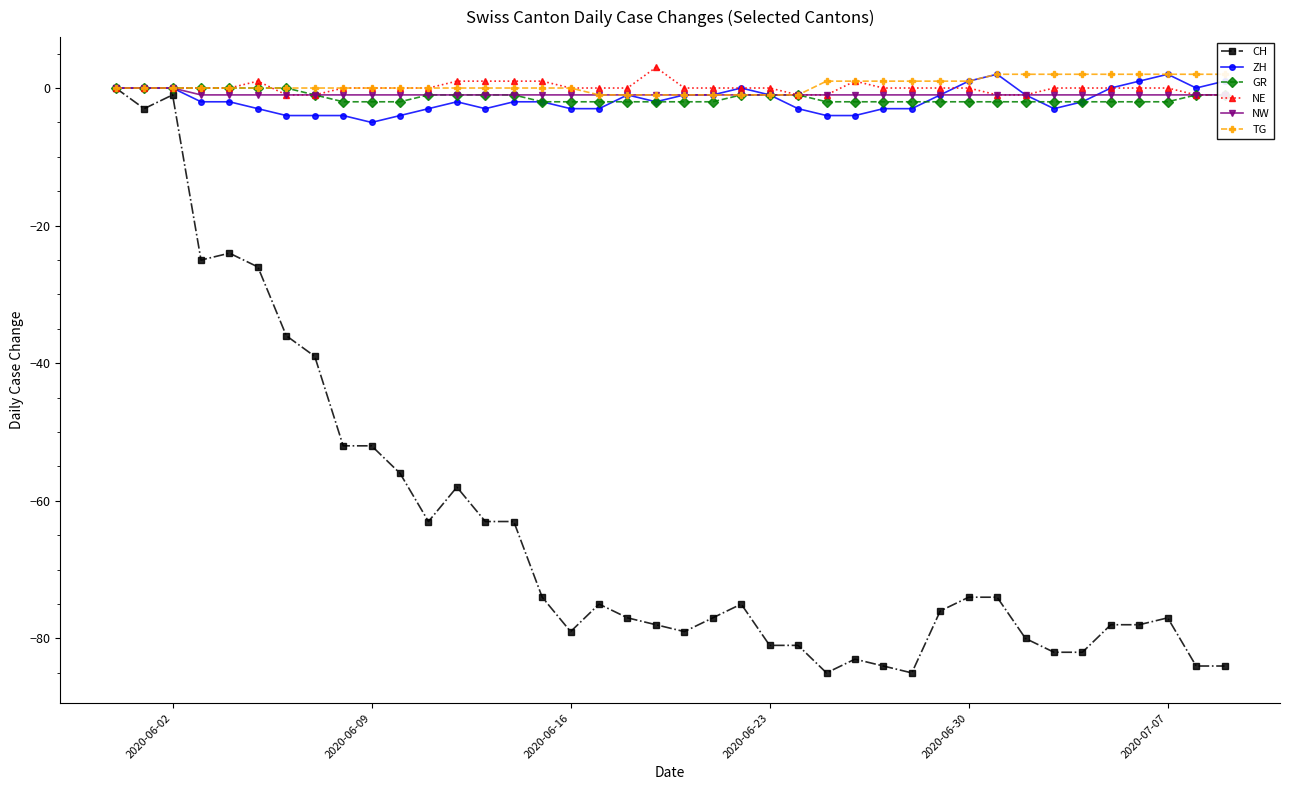

After their last crossing, which series has the higher values: GR or ZH?

GR